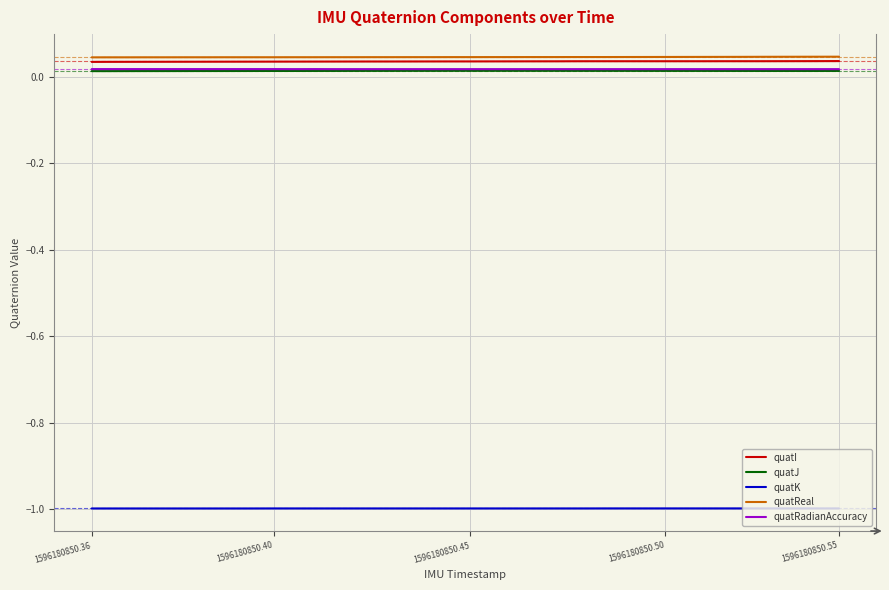

True or false: quatI and quatReal cross at least once.

False